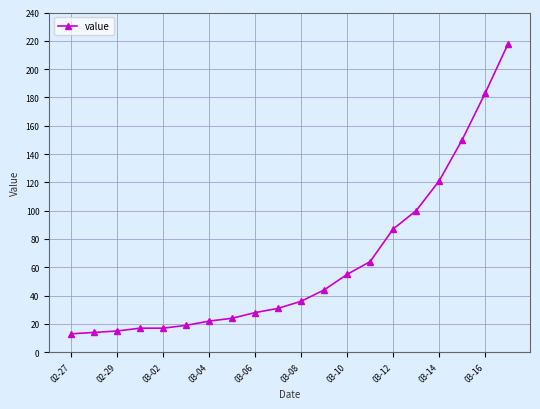

What is the difference between the second highest and minimum values?

170